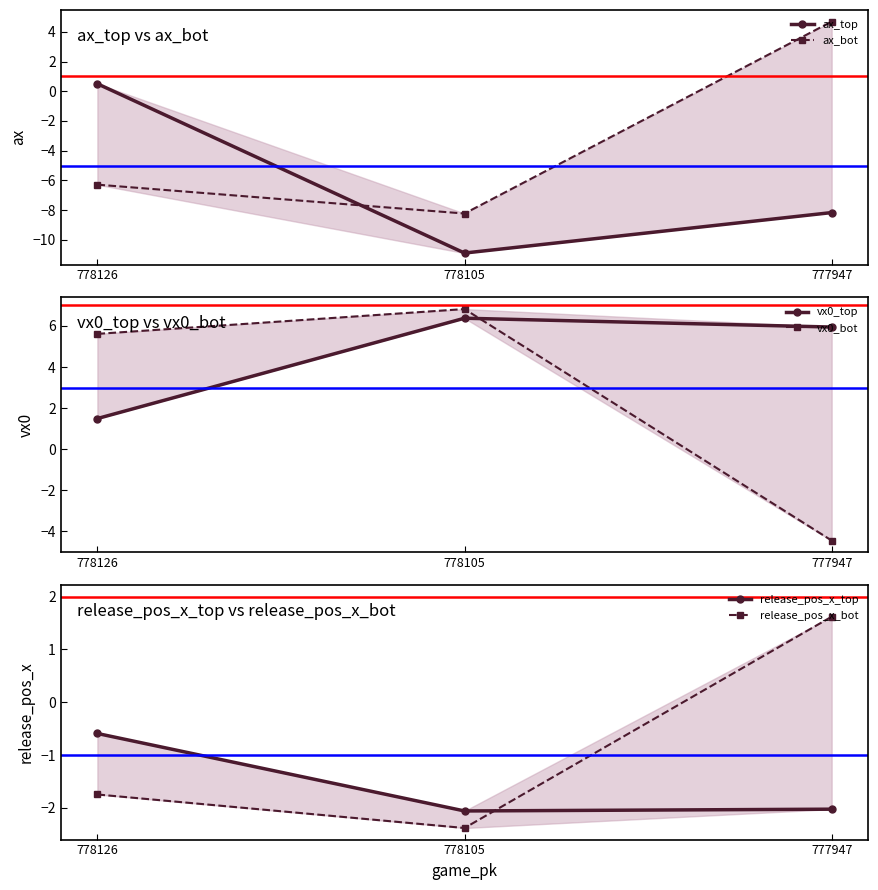

Which series has the largest total across all categories?

vx0_top